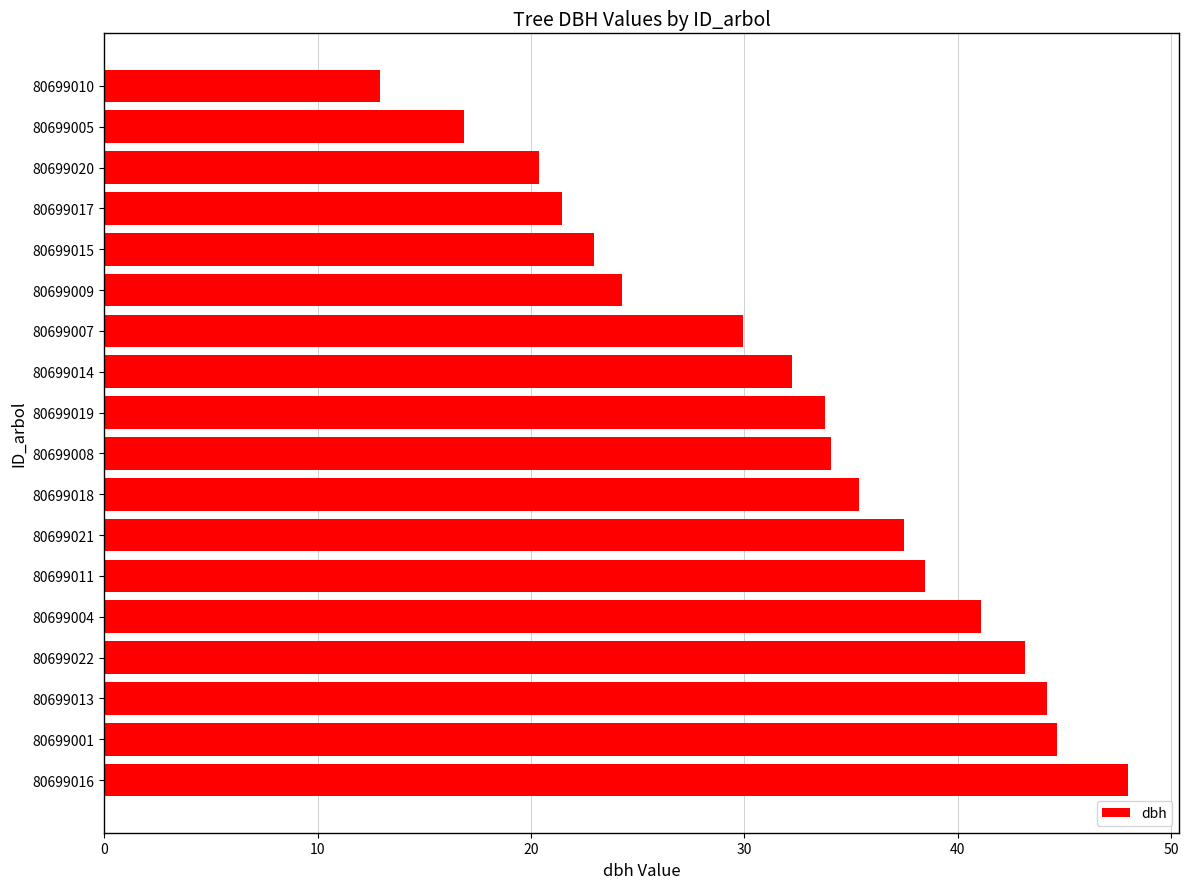

Reading bottom to top, what are all the values shown in this chart?

80699016=48.0	80699001=44.7	80699013=44.2	80699022=43.2	80699004=41.1	80699011=38.5	80699021=37.5	80699018=35.4	80699008=34.1	80699019=33.8	80699014=32.2	80699007=29.9	80699009=24.2	80699015=22.9	80699017=21.4	80699020=20.4	80699005=16.9	80699010=12.9